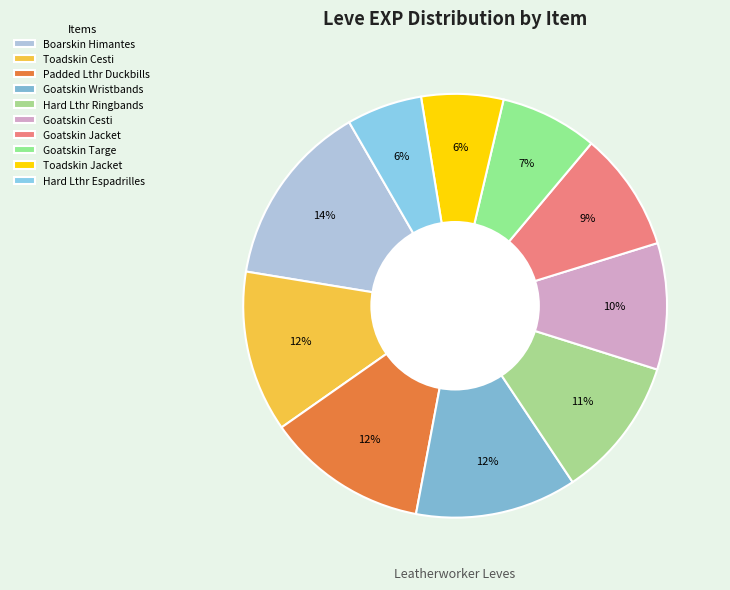

What is the largest slice in the pie chart?

Boarskin Himantes